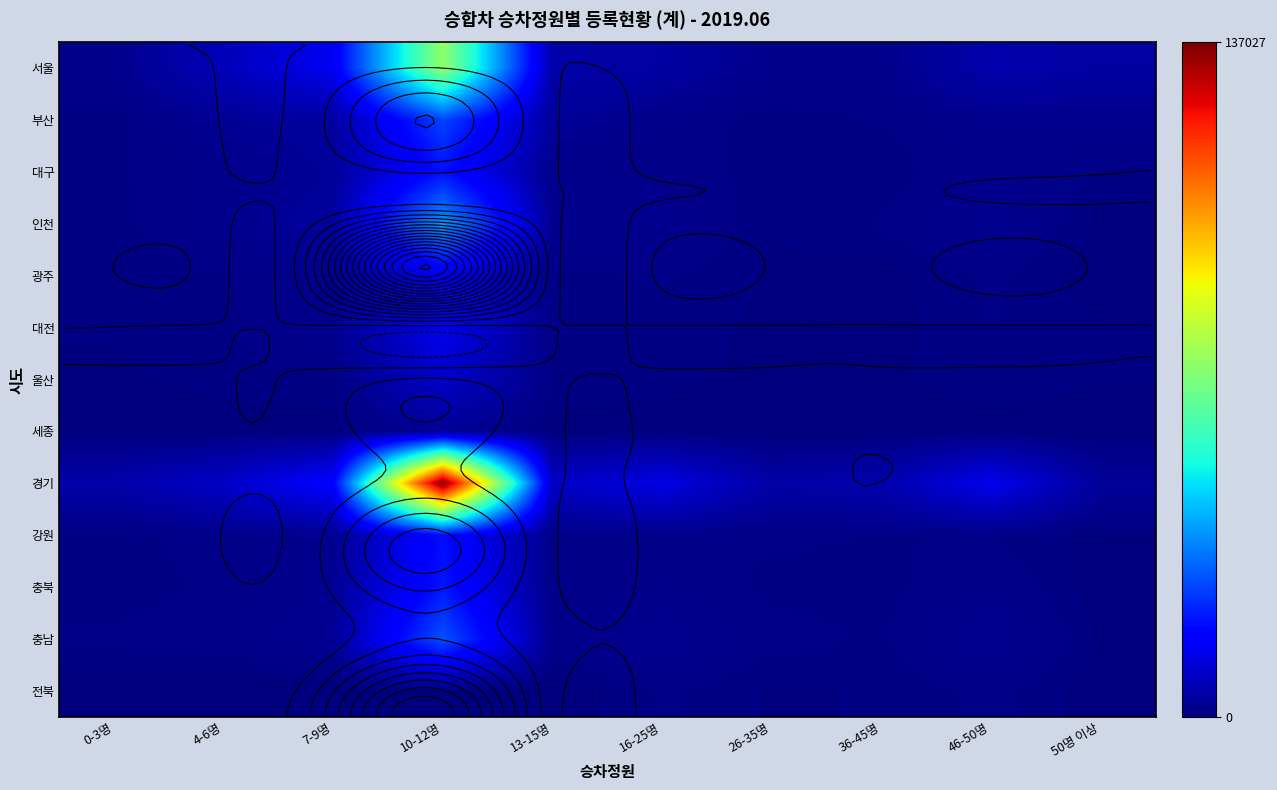

True or false: 대전 has a value of 8120 at 10-12명.

False